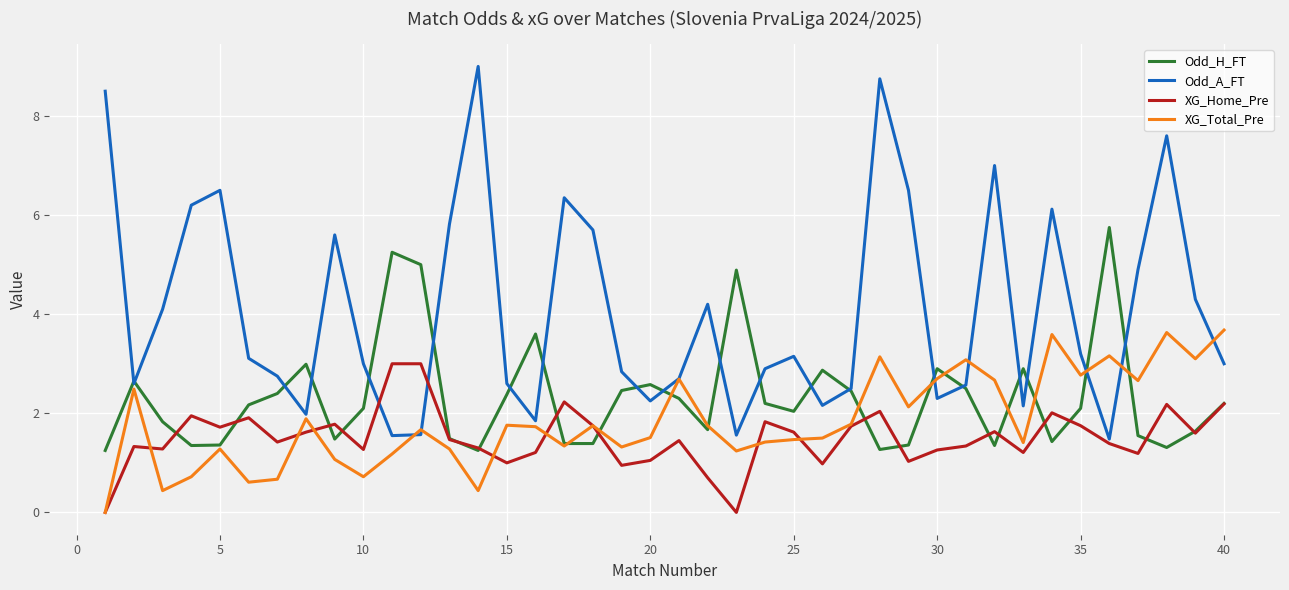

What is the maximum value shown in the chart?

9.0